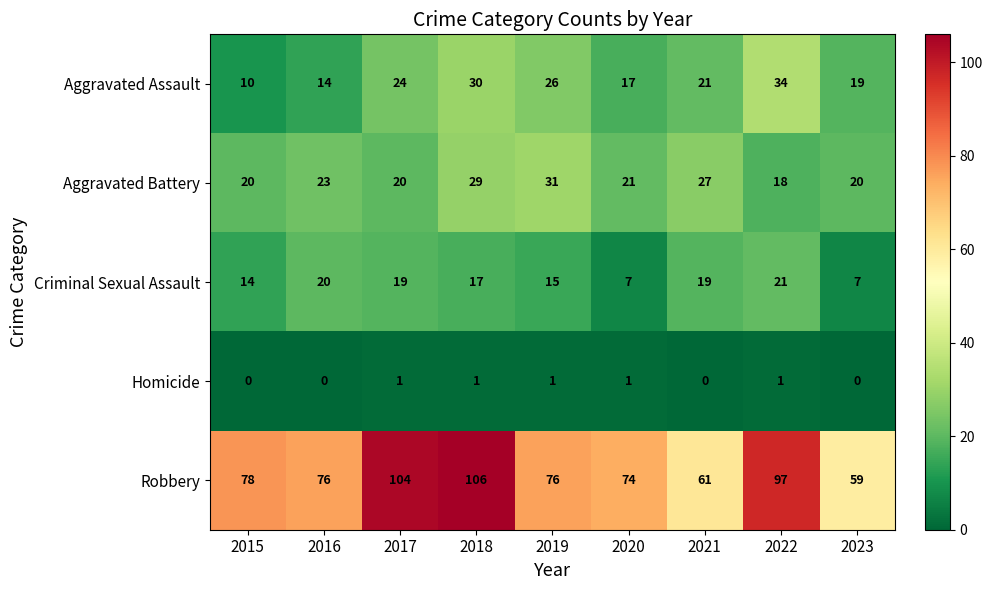

What is the difference between the highest and lowest values at 2015?

78